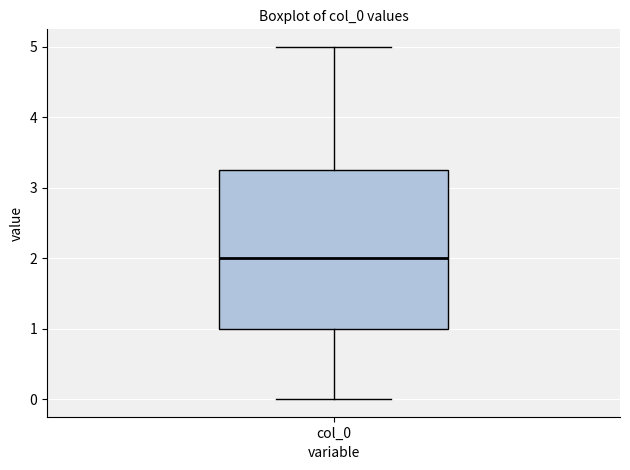

Read this box plot against the y-axis: the position of the median line, the range covered by the box, and the ends of both whiskers. The values are not printed on the chart, so give them approximately, as read against the axis.

median 2.0, box 1.0 to 3.3, whiskers 0.0 to 5.0